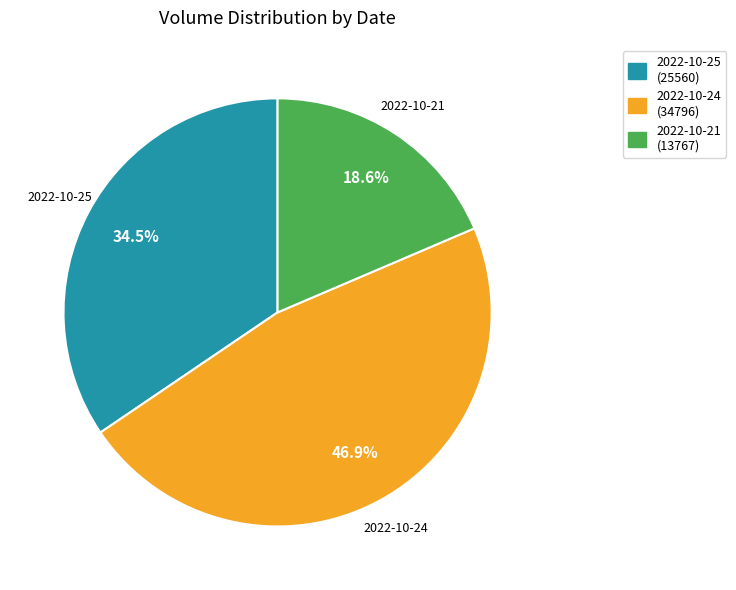

Does 2022-10-21 represent more than half of the total?

No